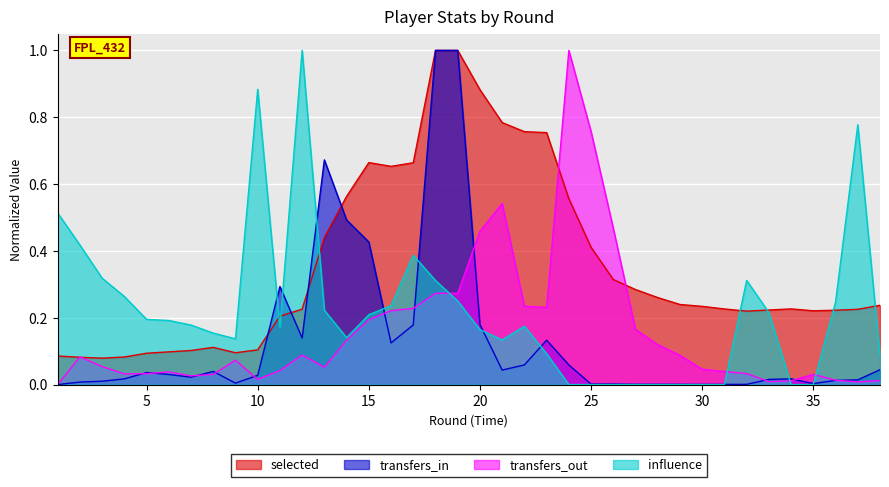

What are all the series names shown in the legend?

selected, transfers_in, transfers_out, influence